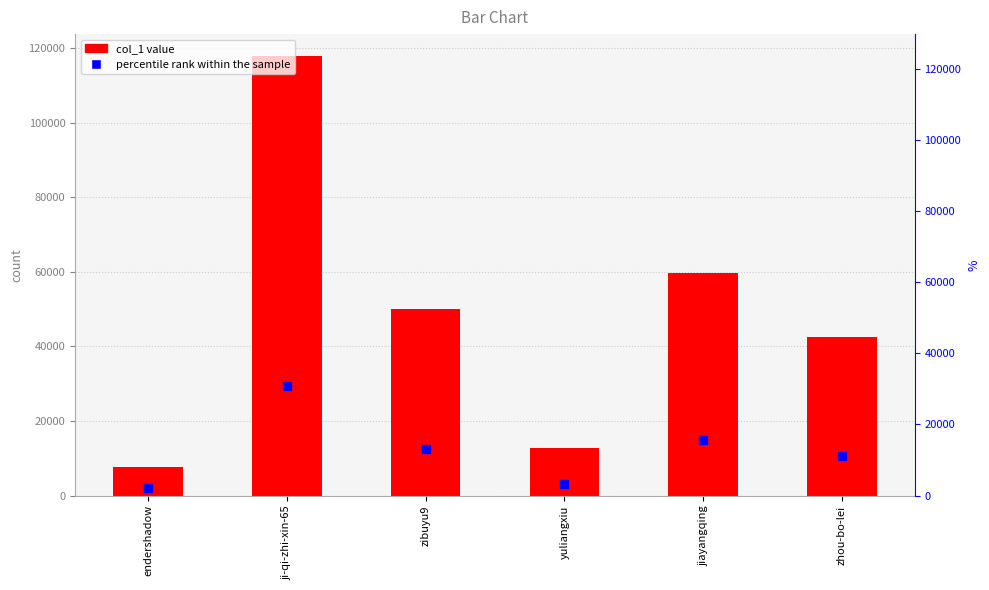

How many bars are there in total?

6